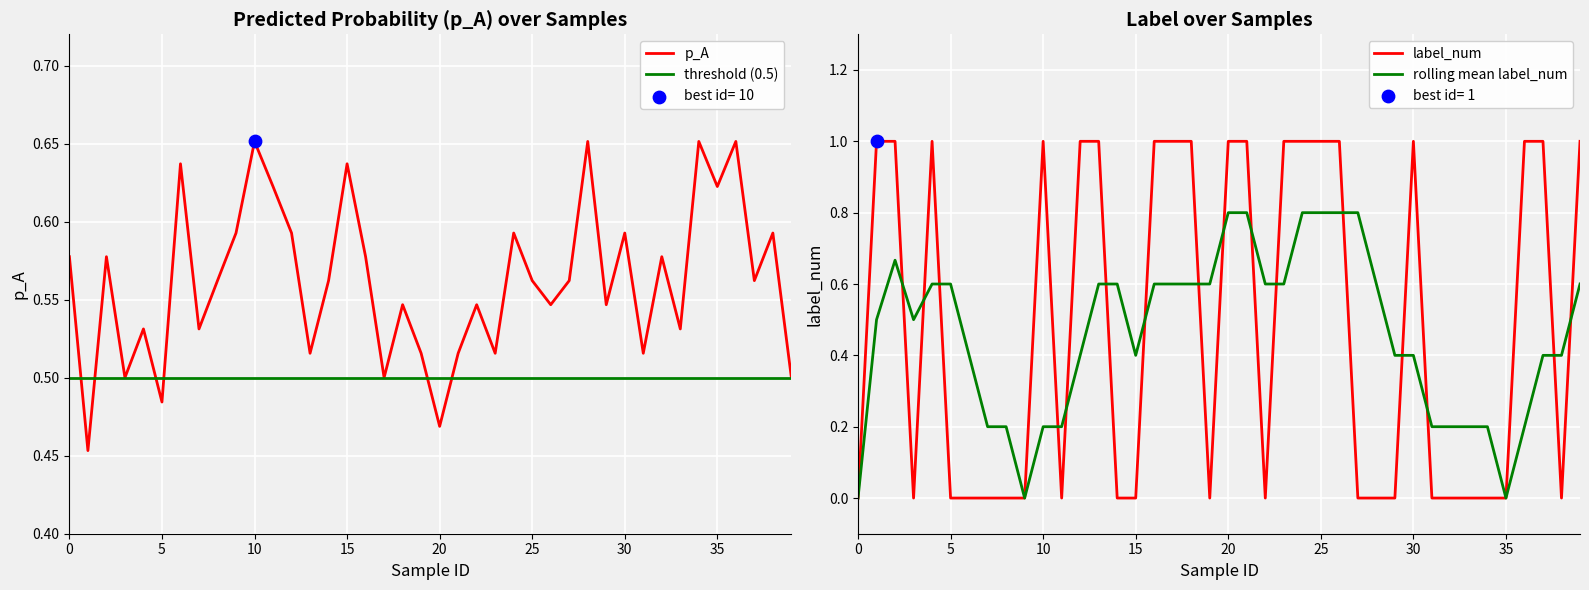

The value of threshold (0.5) at 30 is 0.5. True or false?

True